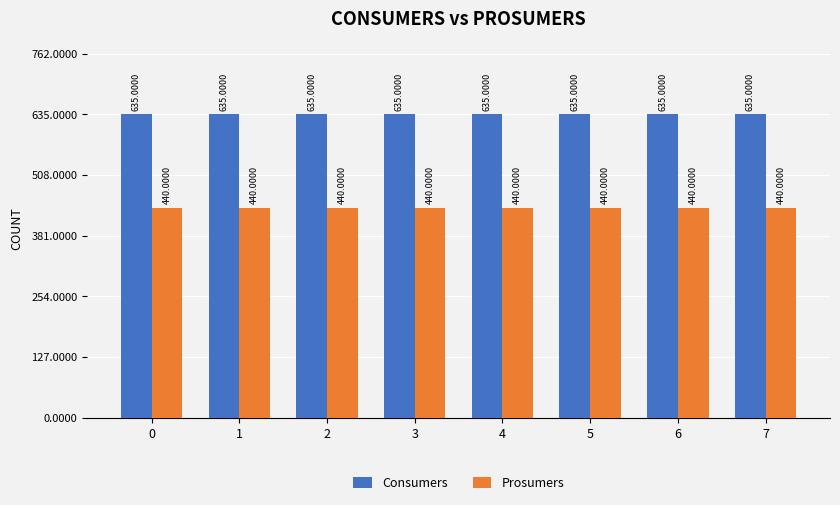

List the series in order of their peak value, lowest first.

Prosumers, Consumers